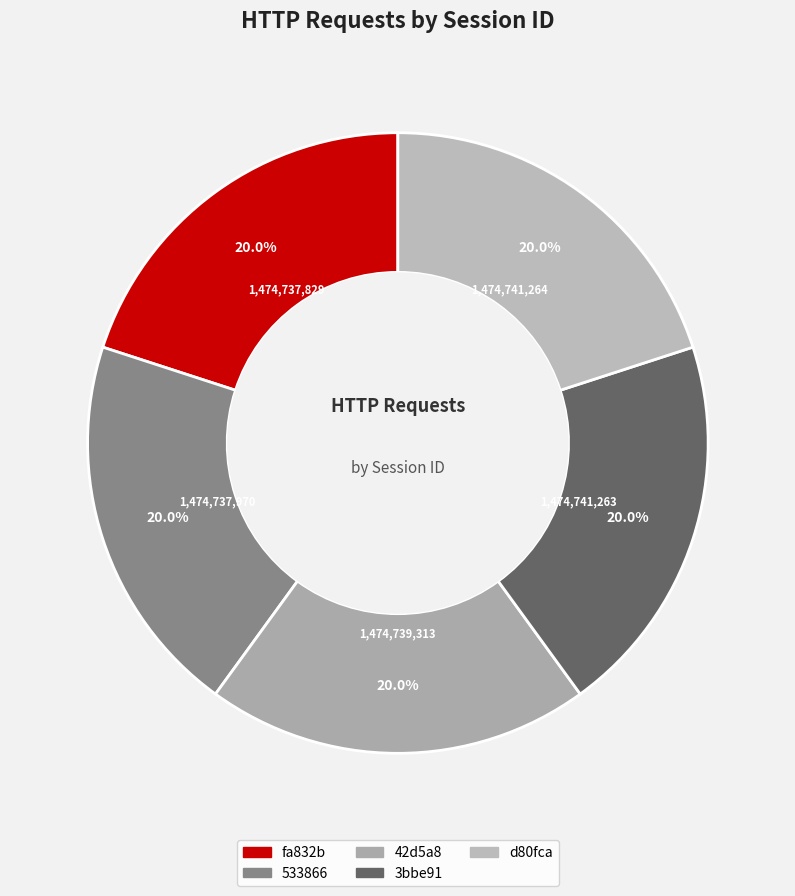

What is the change in value from 3bbe91 to d80fca?

+1